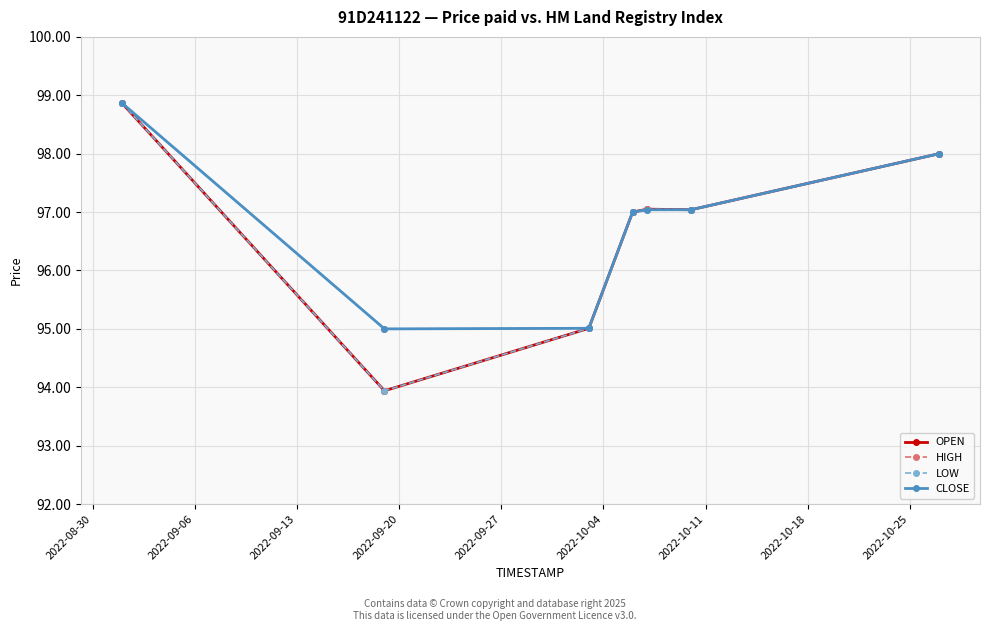

What are all the series names shown in the legend?

OPEN, HIGH, LOW, CLOSE